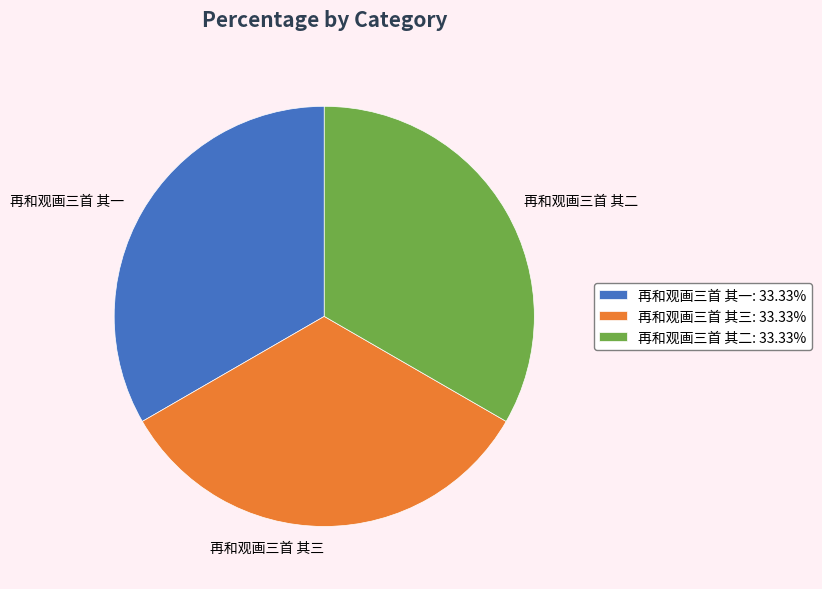

What is the ratio of the value at 再和观画三首 其三: 33.33% to the value at 再和观画三首 其一: 33.33%?

1.0